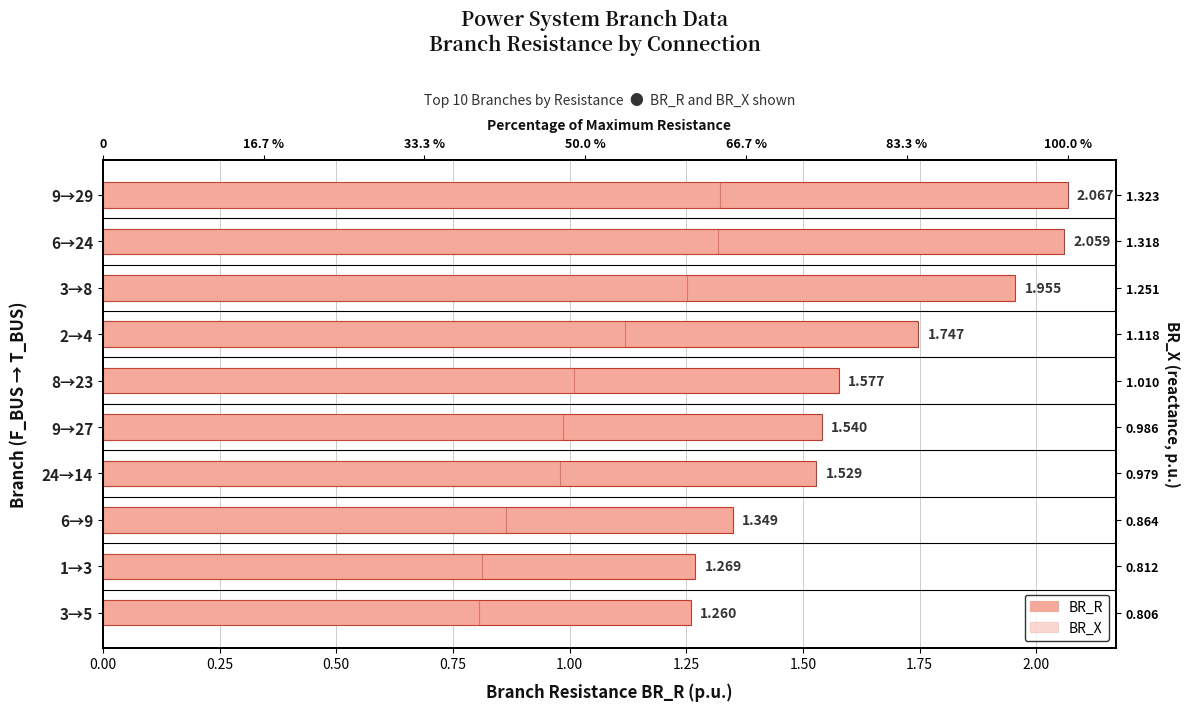

Reading left to right, list all the values displayed in this chart.

BR_R: 2.1	2.1	2.0	1.7	1.6	1.5	1.5	1.3	1.3	1.3
BR_X: 1.3	1.3	1.3	1.1	1.0	1.0	1.0	0.9	0.8	0.8